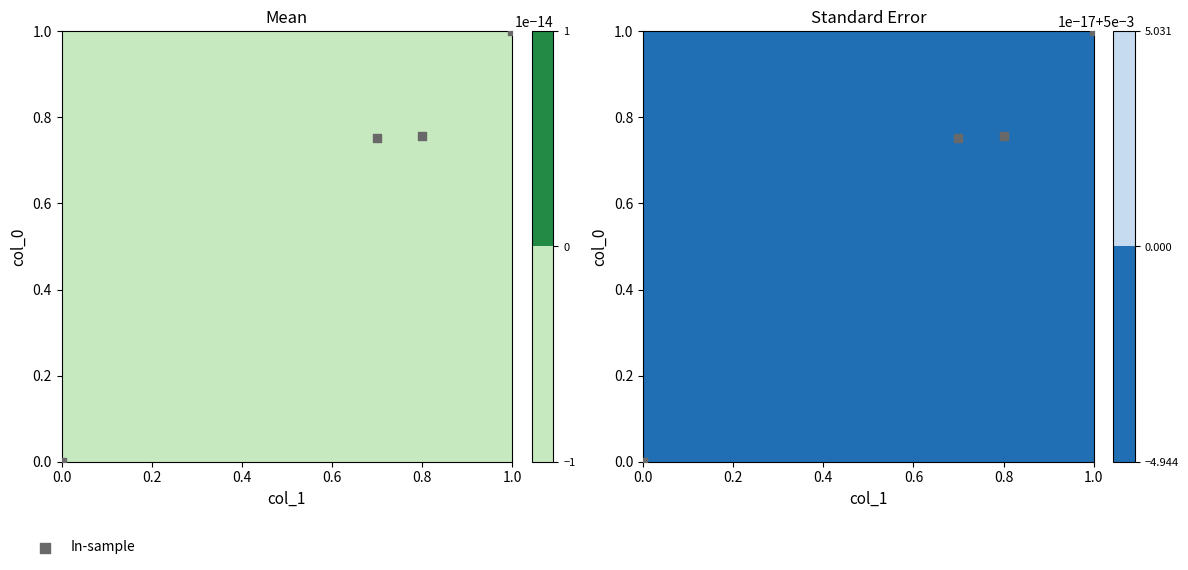

Reading left to right, list all the values displayed in this chart.

0.0	0.8	0.8	1.0